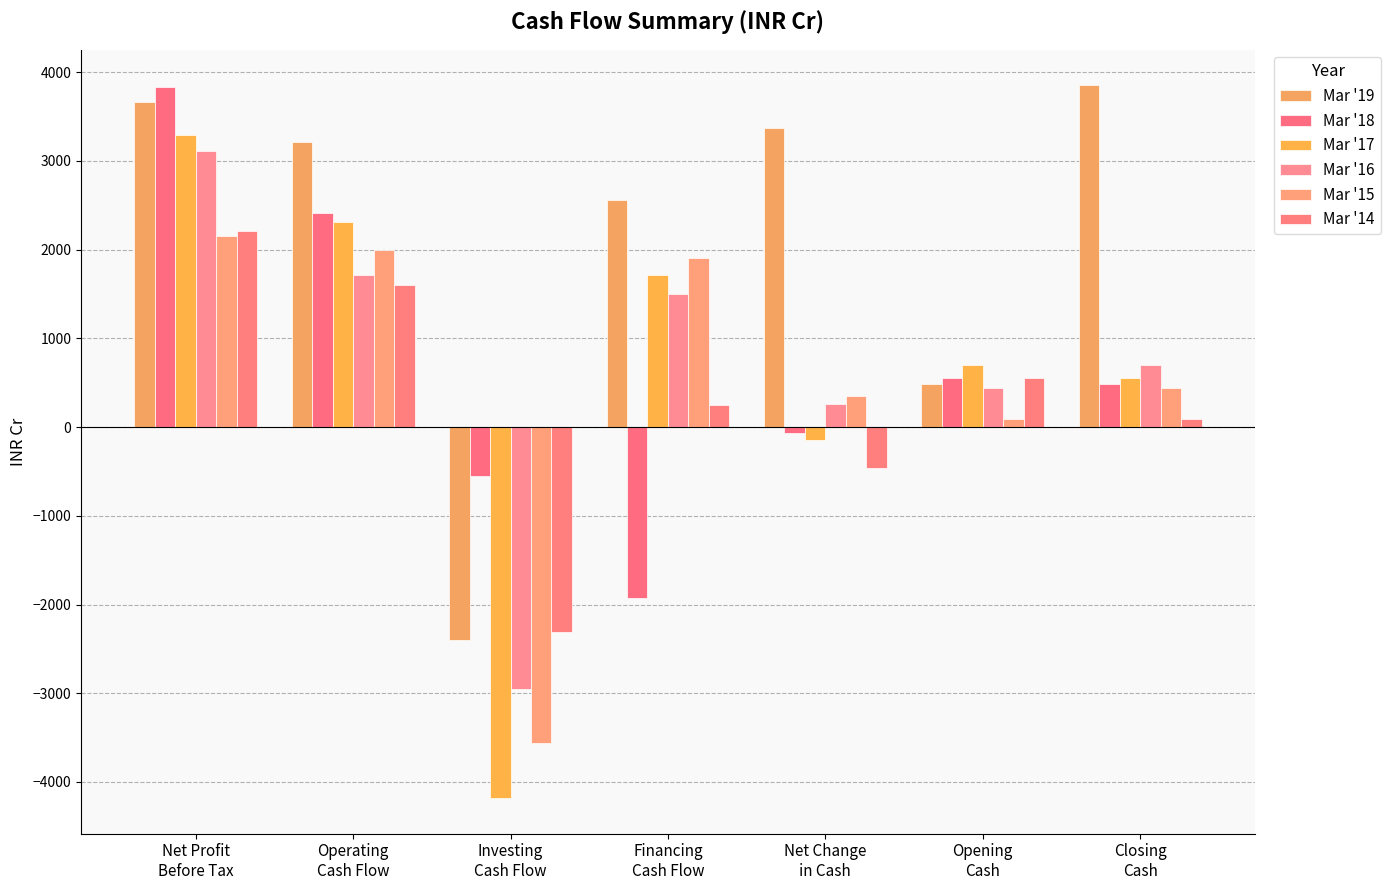

What position from the right is Operating
Cash Flow?

6